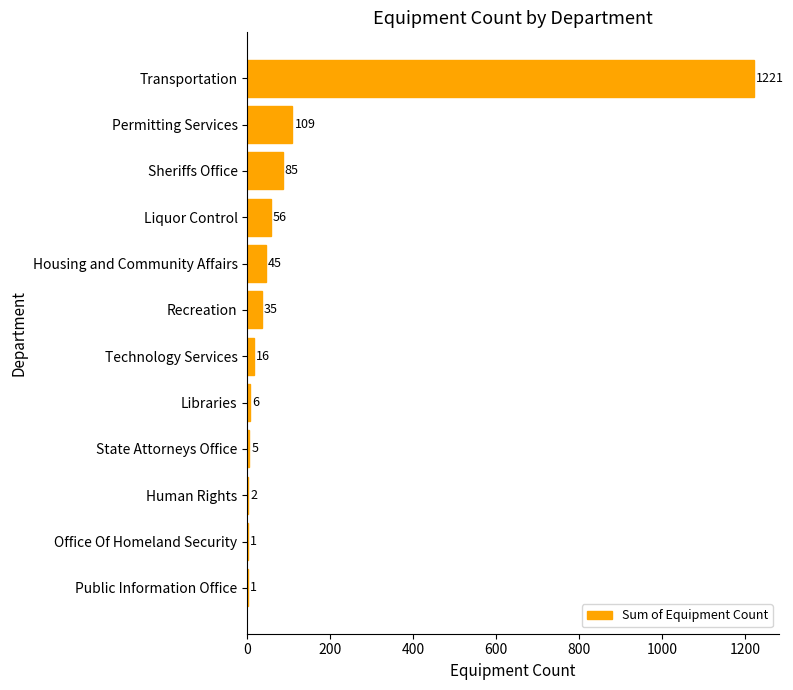

Which label corresponds to the largest value in the chart?

Transportation